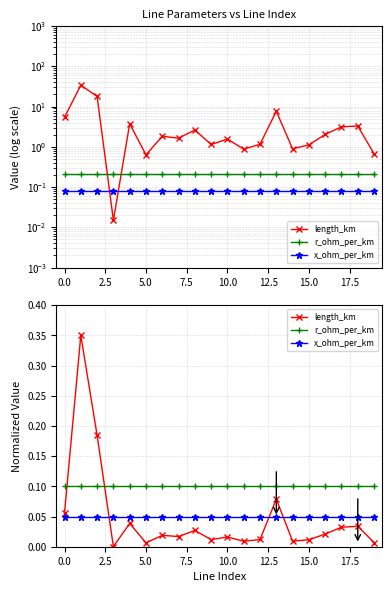

How many times do x_ohm_per_km and length_km cross each other?

3